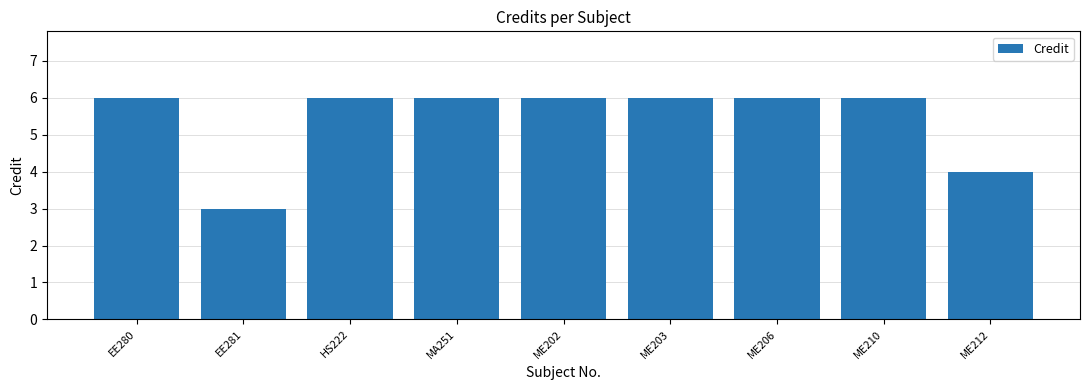

Does the chart contain any negative values?

No